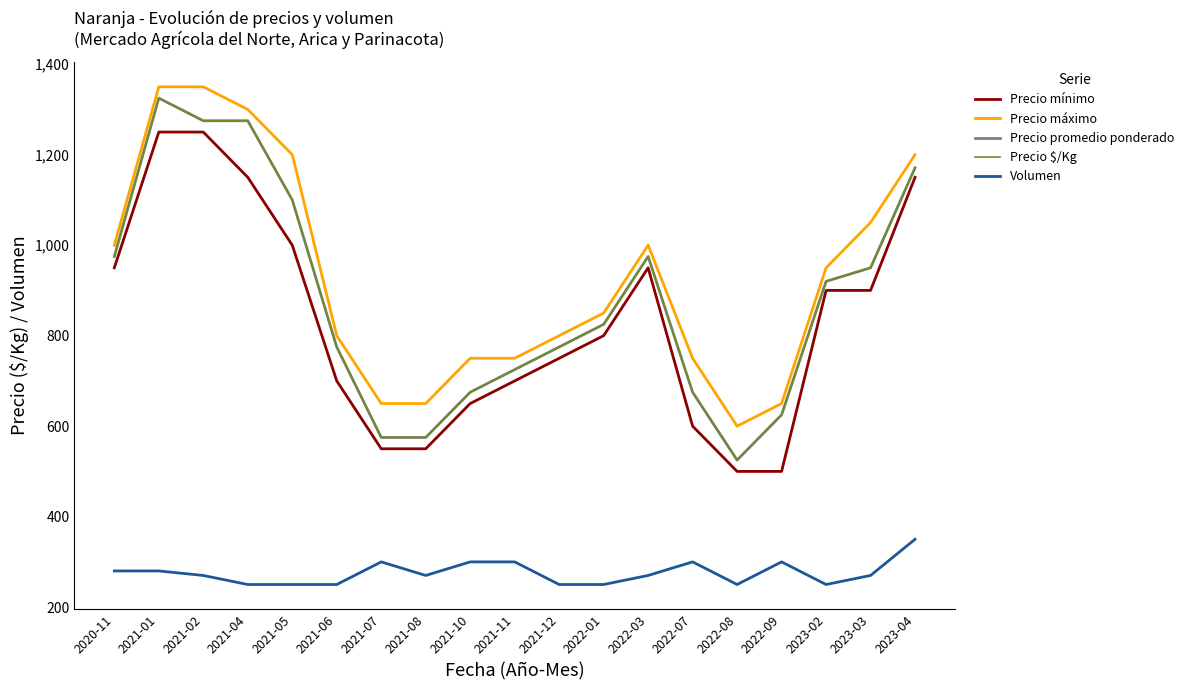

Does the chart display data point markers on the line(s)?

No